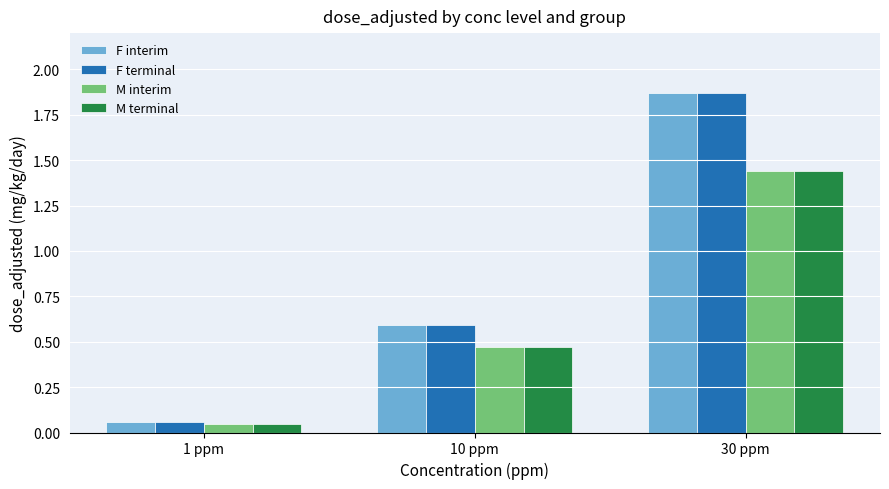

What is the average value of the M terminal series?

0.7